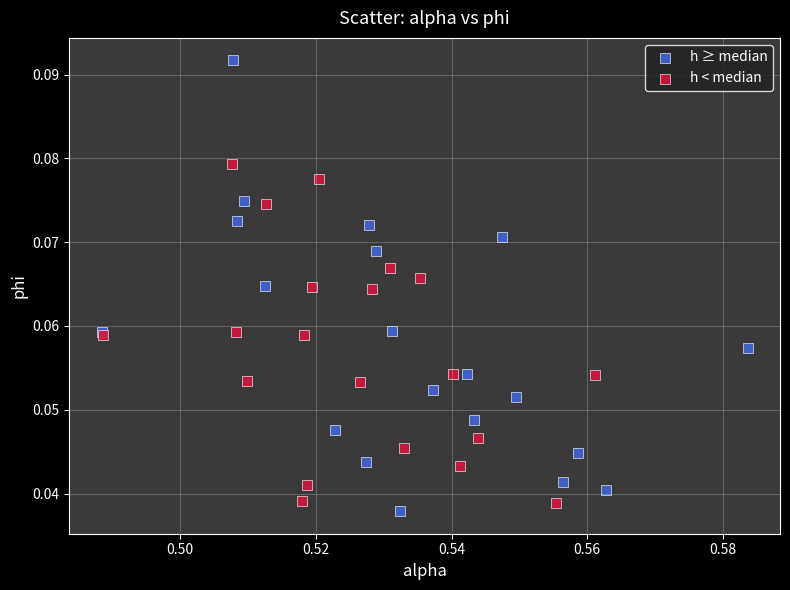

Which series has the largest Y range (max minus min)?

h ≥ median